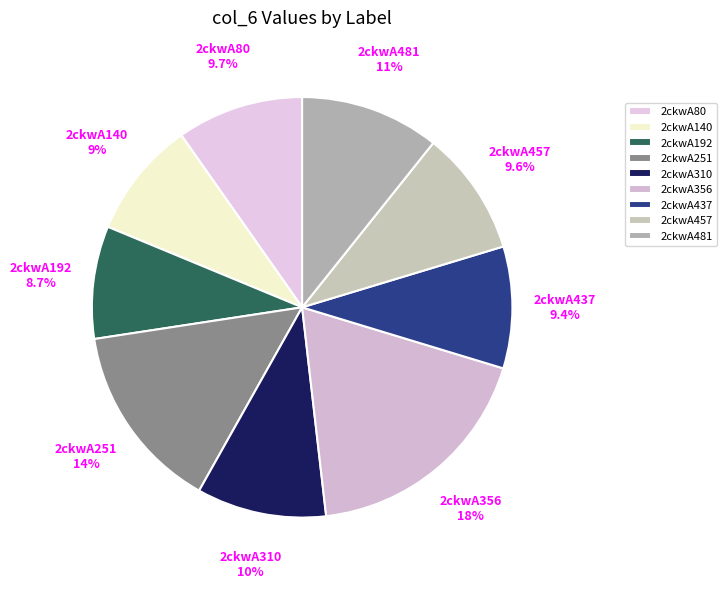

To the nearest percent, what is the difference between the 2ckwA437 and 2ckwA356 slice percentages?

9%